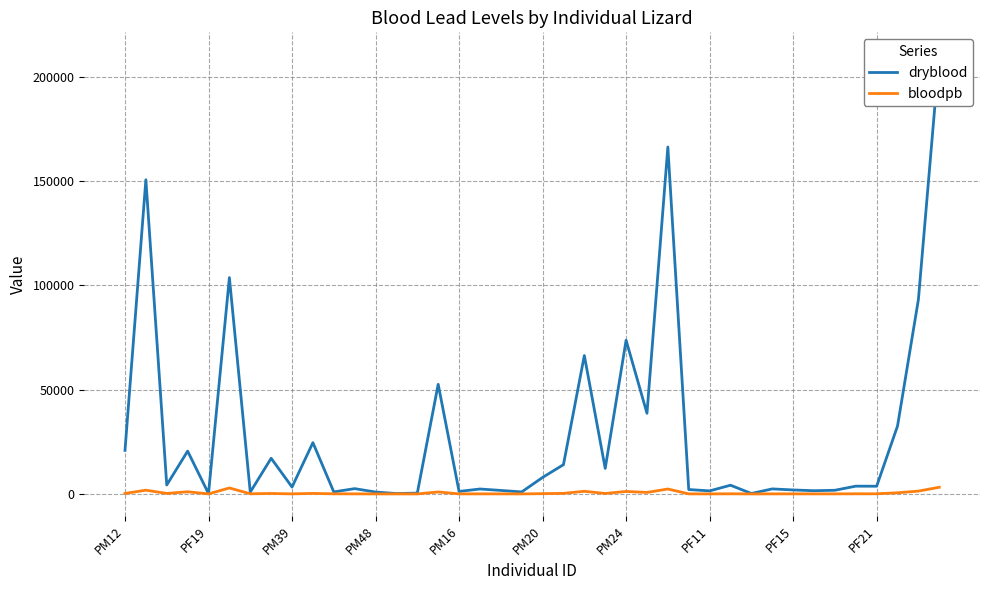

Which series has the widest spread of values?

dryblood